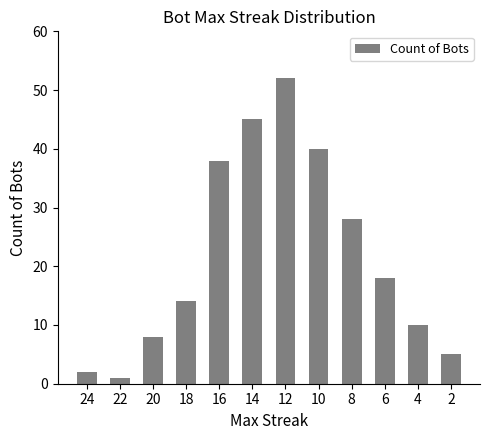

True or false: the data shows 10 at 4.

True